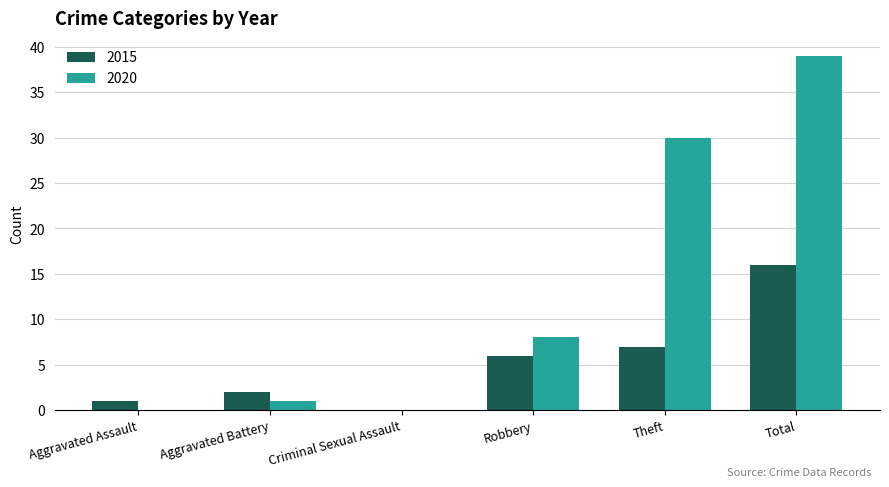

Reading left to right, extract all data points from this chart.

2015: Aggravated Assault=1	Aggravated Battery=2	Criminal Sexual Assault=0	Robbery=6	Theft=7	Total=16
2020: Aggravated Assault=0	Aggravated Battery=1	Criminal Sexual Assault=0	Robbery=8	Theft=30	Total=39